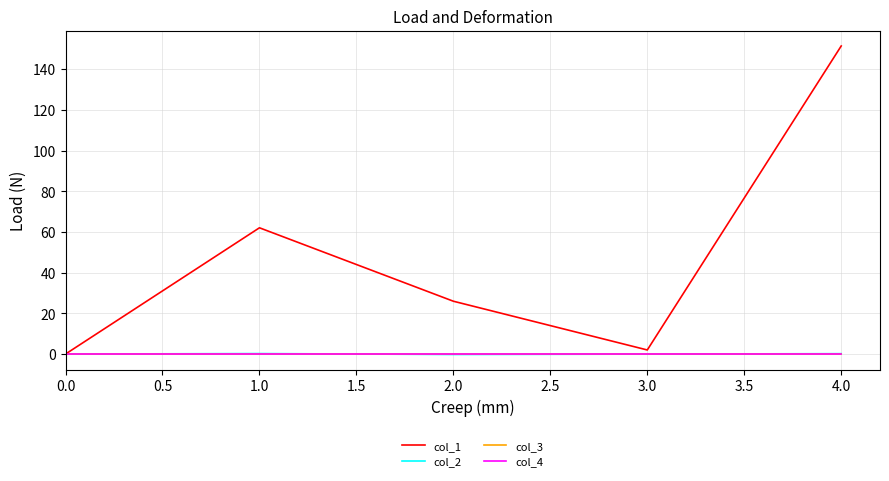

Is this an area chart (filled region under the line)?

No